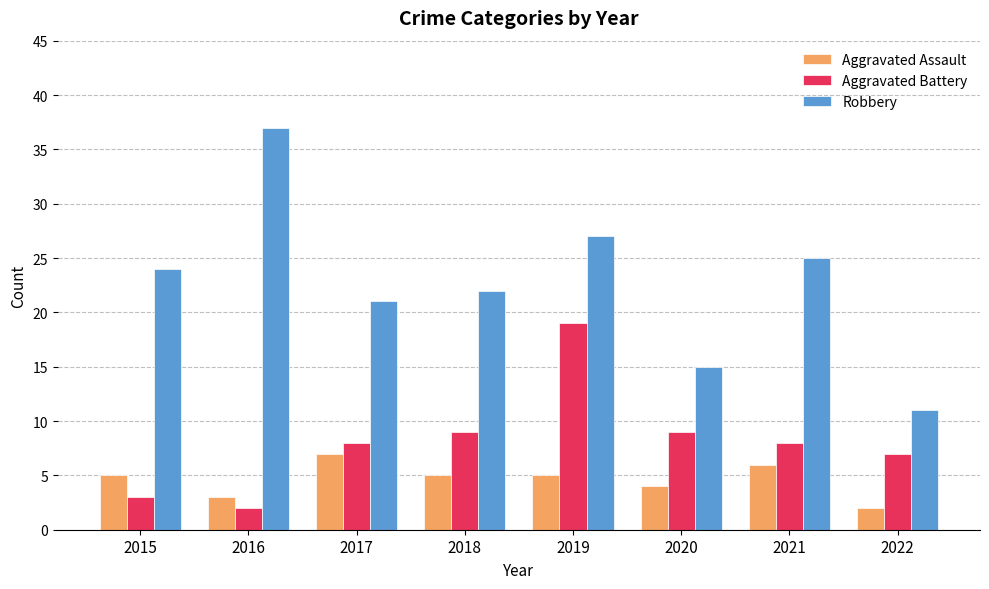

What are all the series names shown in the legend?

Aggravated Assault, Aggravated Battery, Robbery